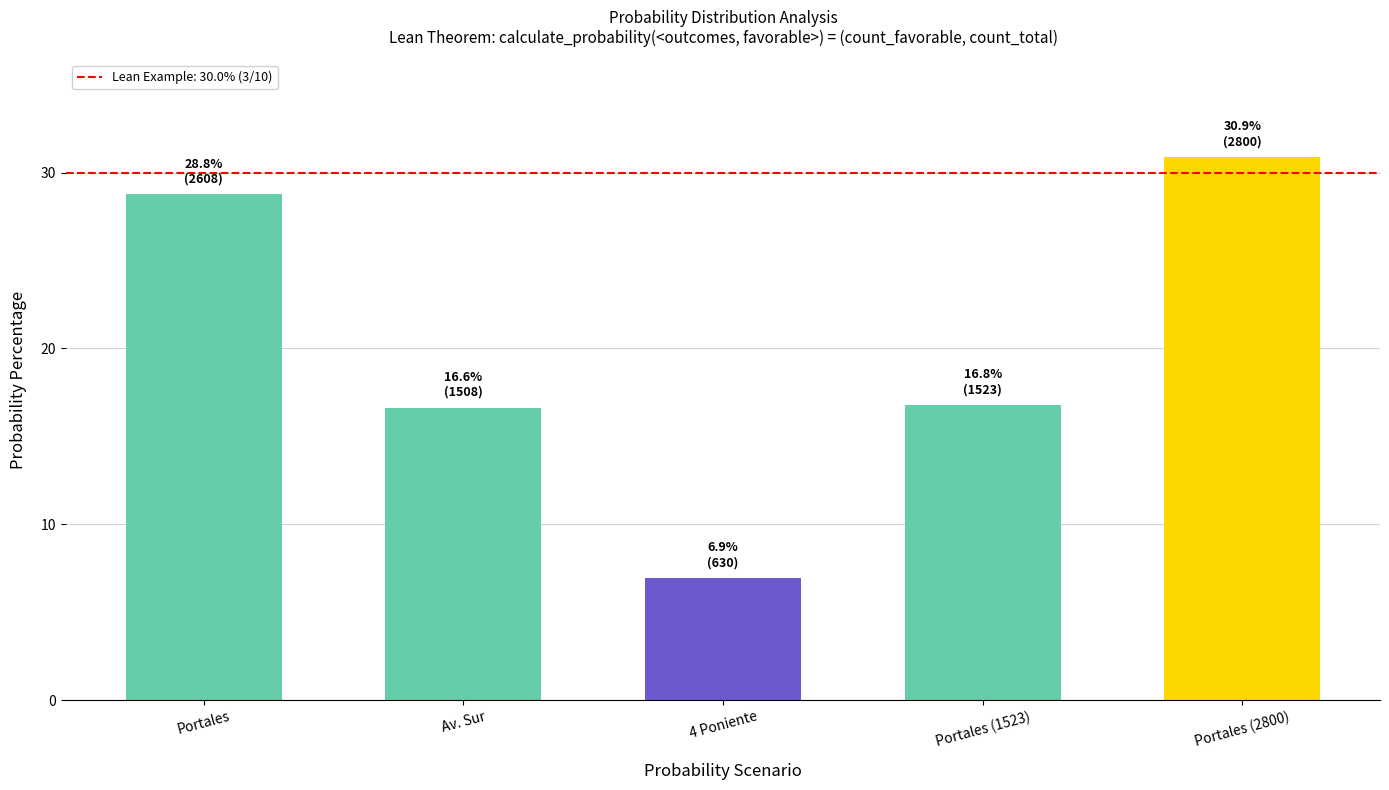

What is the label of the 3rd bar from the left?

4 Poniente